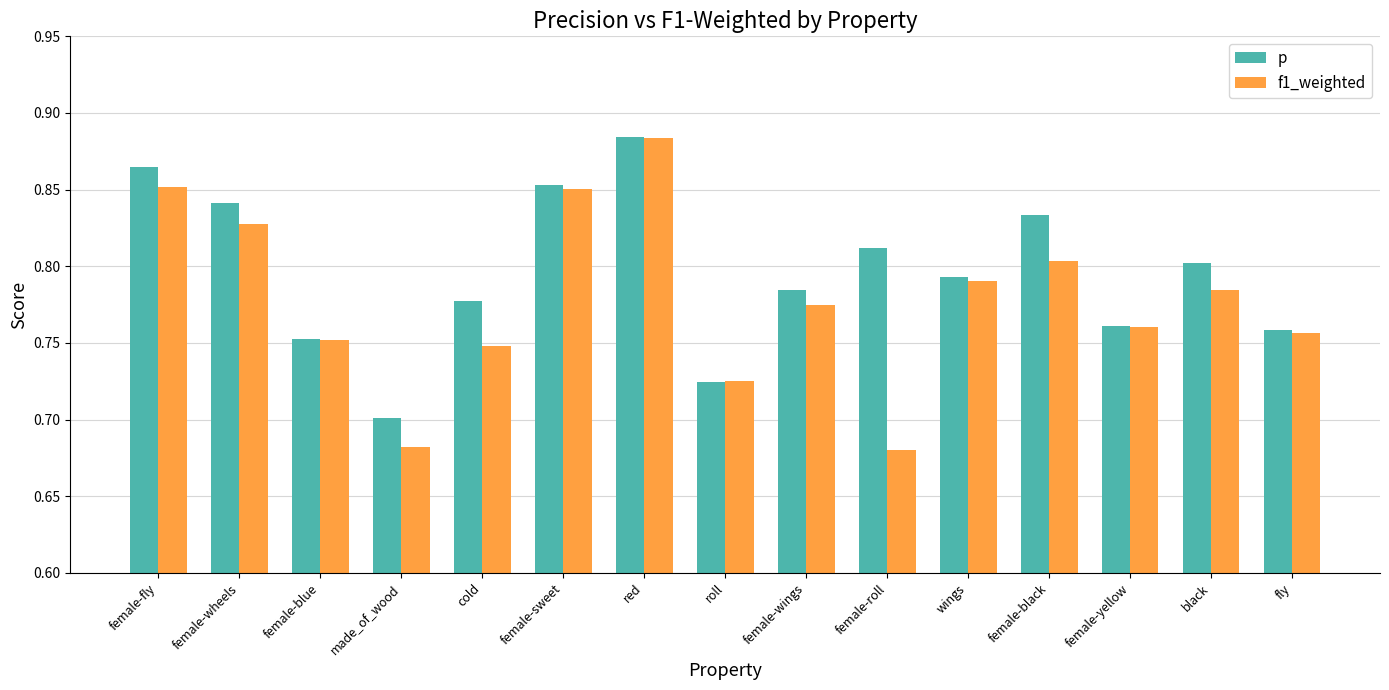

How many p values are between 0 and 1?

15